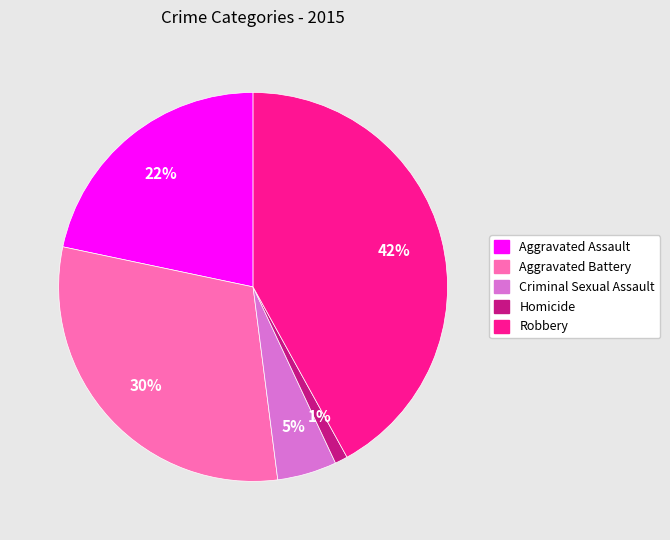

Combined, do Robbery and Criminal Sexual Assault account for over 50%?

No